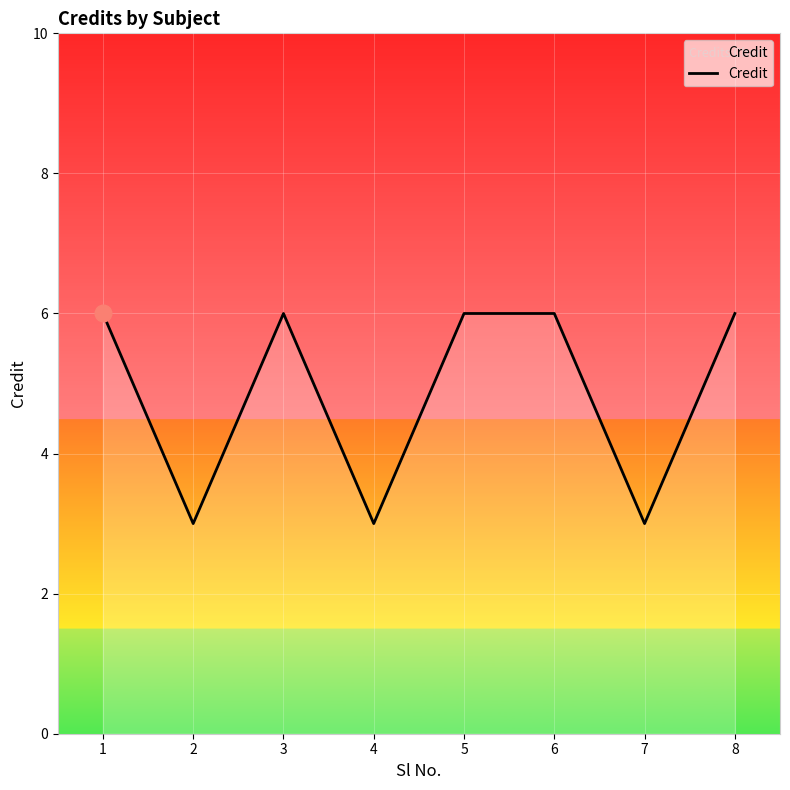

How many interior local valleys (lower than both neighbors) does the data have?

3